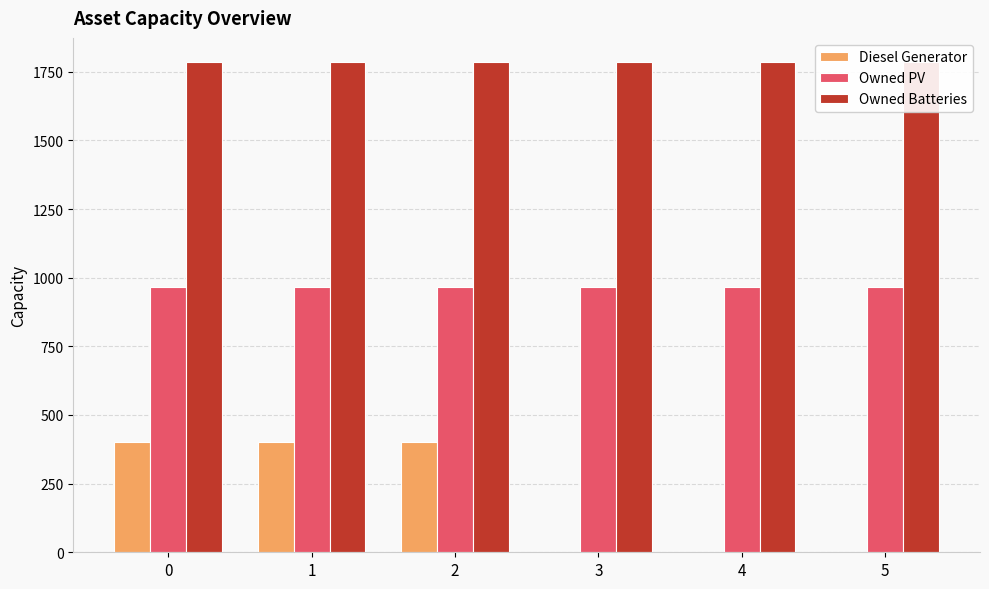

List the labels in order of Owned PV value, smallest first.

0, 1, 2, 3, 4, 5